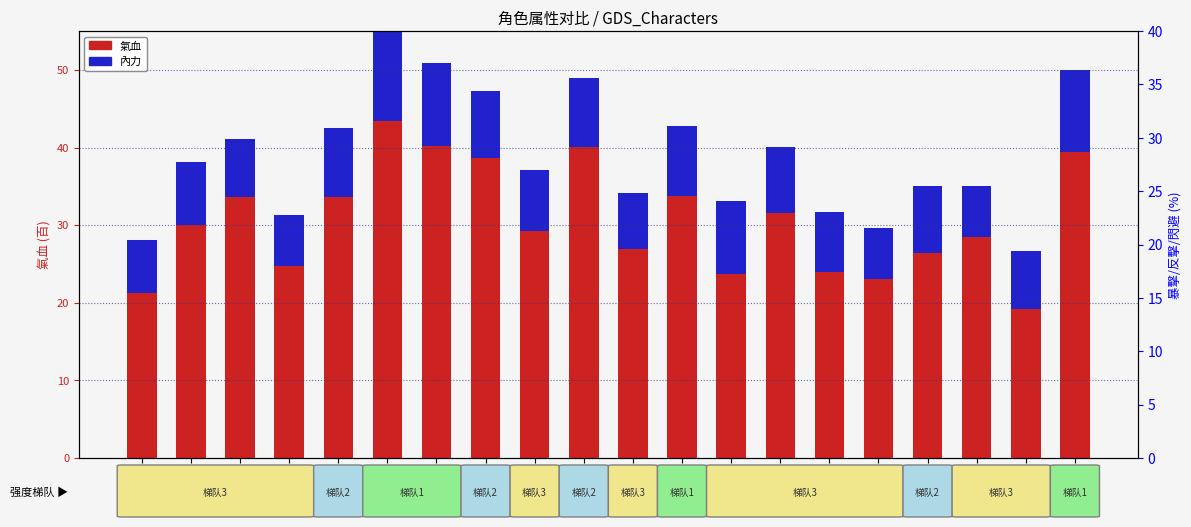

Rank the categories by 氣血 value from highest to lowest.

徐子易, 徐子骐, 虚真, 傅剑寒, 陆少临, 纪玟, 关伟, 杨云, 卫紫绫, 齐丽, 王蓉, 小阿曼, 任清璇, 楚绘, 唐中惠, 塔娅, 花痴, 岳胖子, 沈澜, 沈湘芸